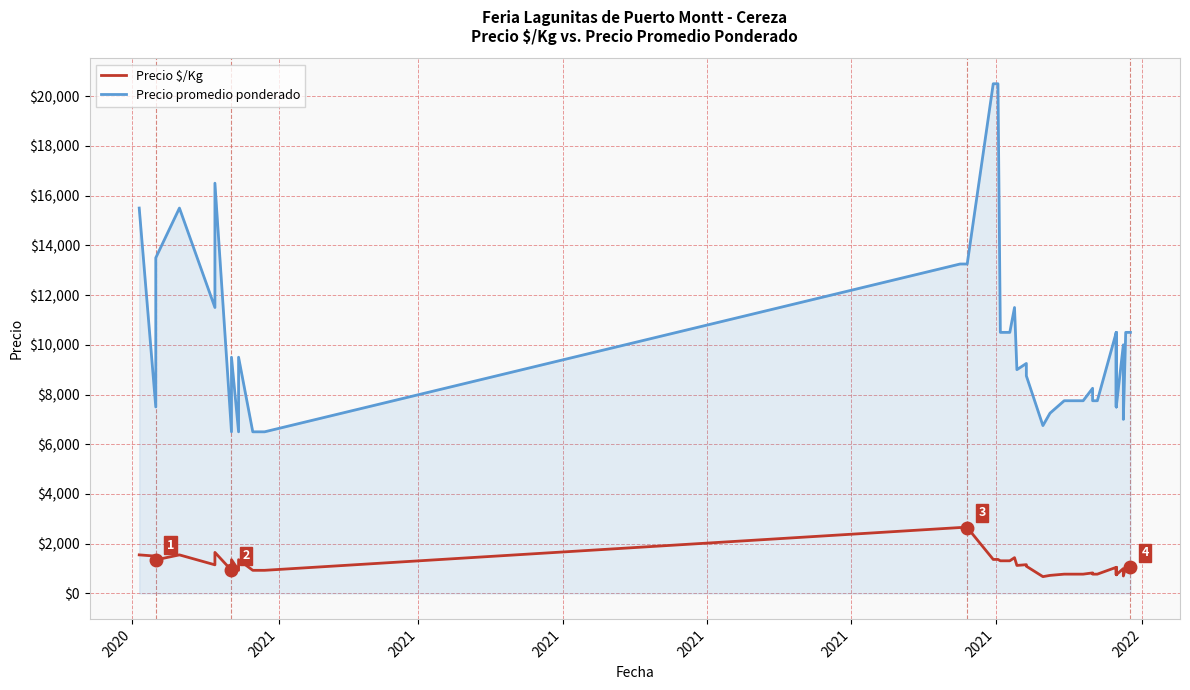

True or false: Precio promedio ponderado and Precio $/Kg intersect in this chart.

False